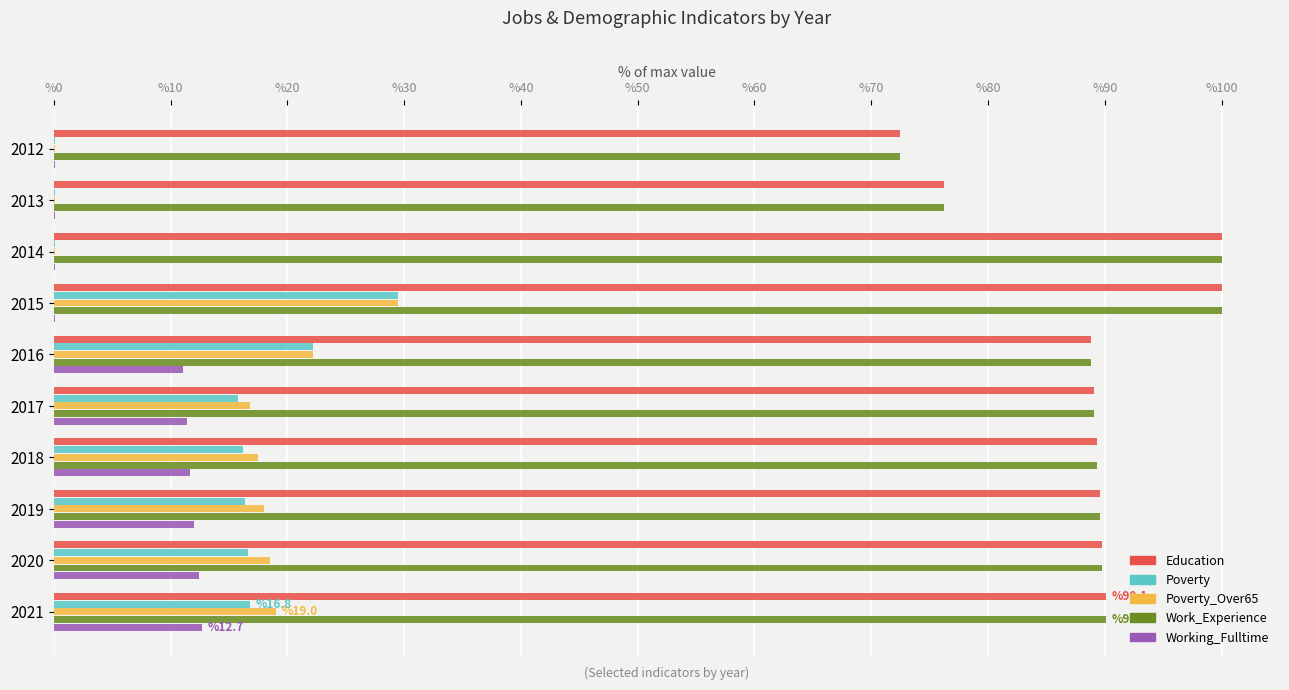

What is the sum of all Poverty values?

133.8